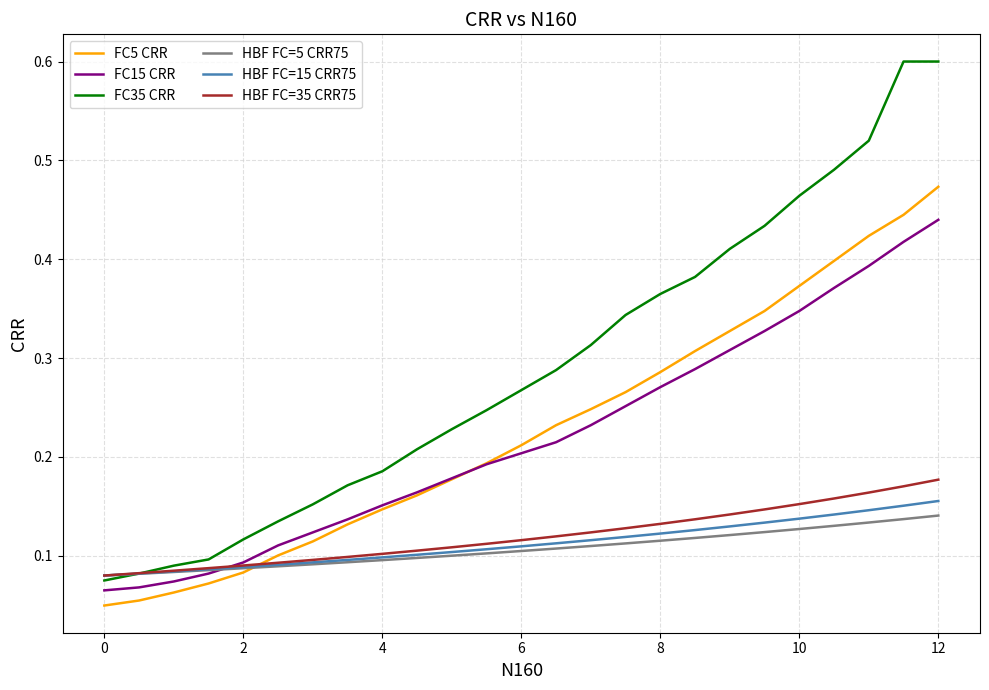

Which series has the largest total across all categories?

FC35 CRR